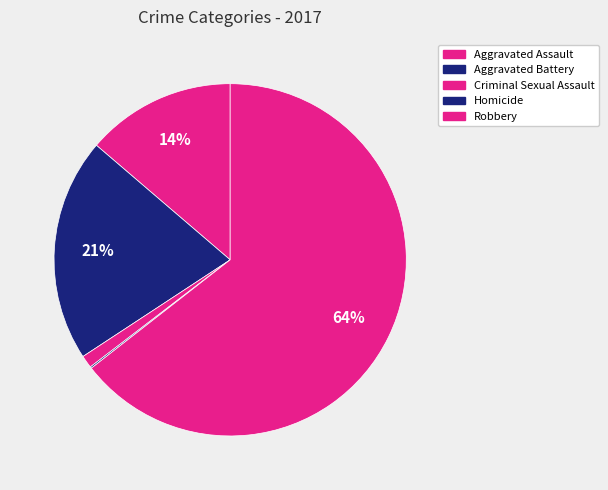

Which category accounts for the majority?

Robbery